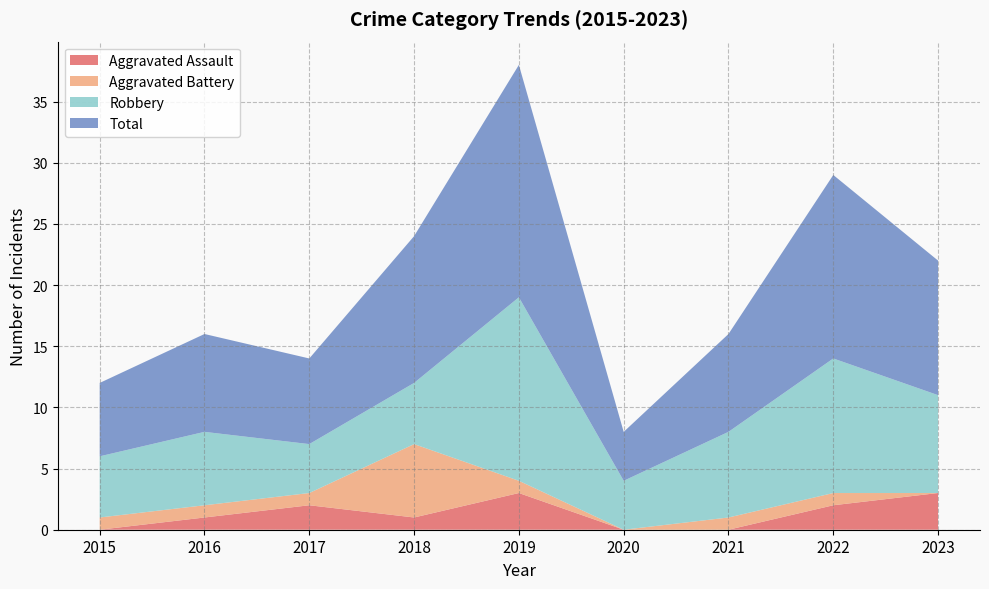

Reading left to right, list all the values displayed in this chart.

Aggravated Assault: 0	1	2	1	3	0	0	2	3
Aggravated Battery: 1	1	1	6	1	0	1	1	0
Robbery: 5	6	4	5	15	4	7	11	8
Total: 6	8	7	12	19	4	8	15	11